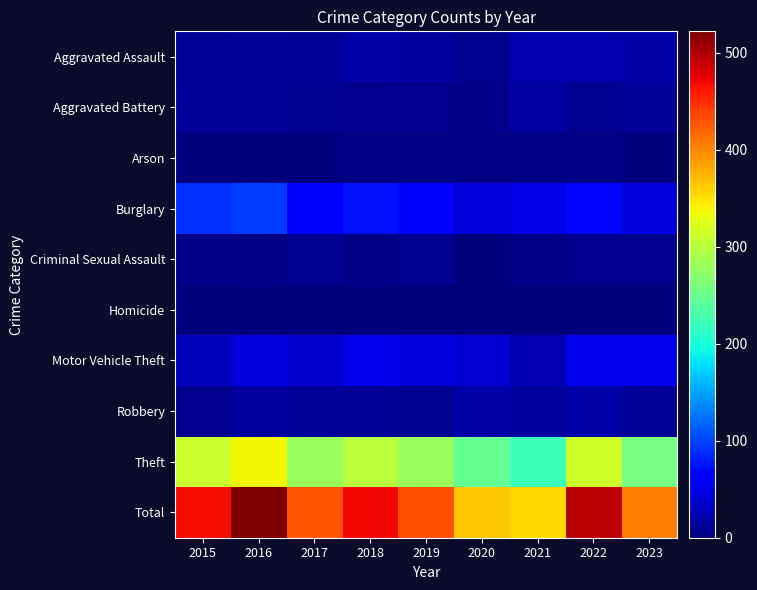

At how many categories does at least one series exceed 168?

9